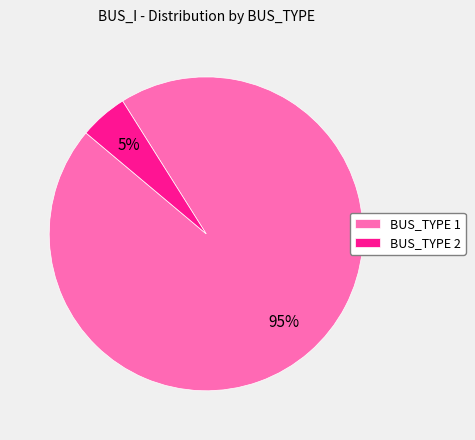

How many slices are in this pie chart?

2